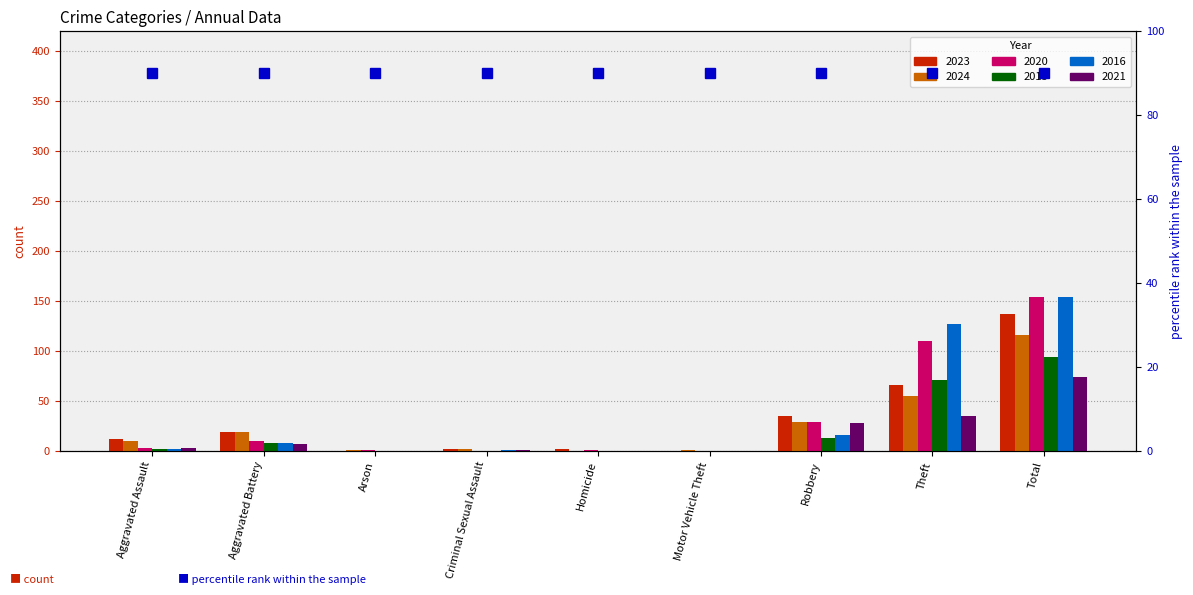

What is the average value of the 2024 series?

26